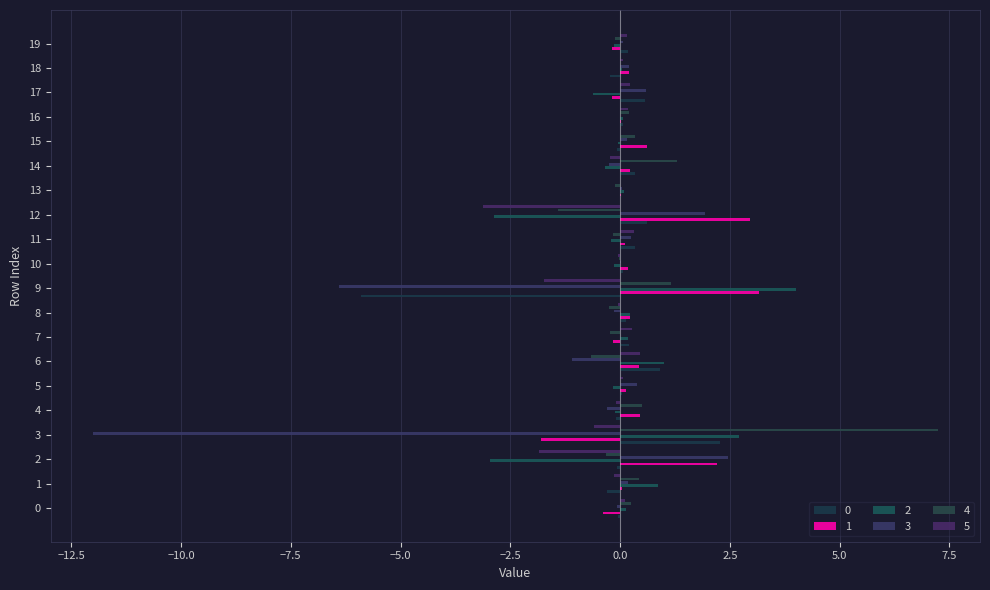

How many series are shown in this chart?

6